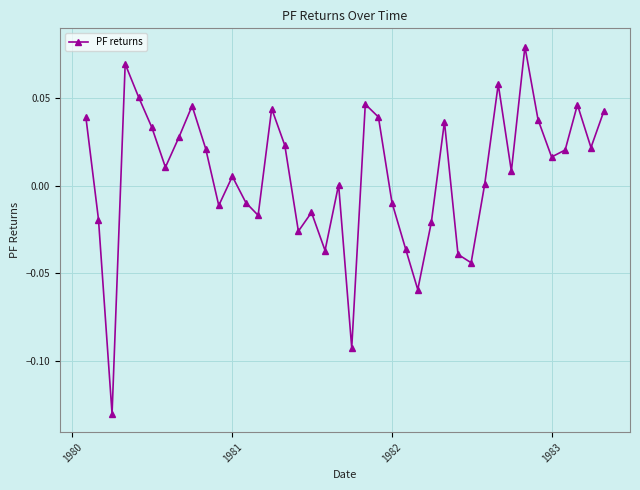

How many categories are shown in the chart?

40